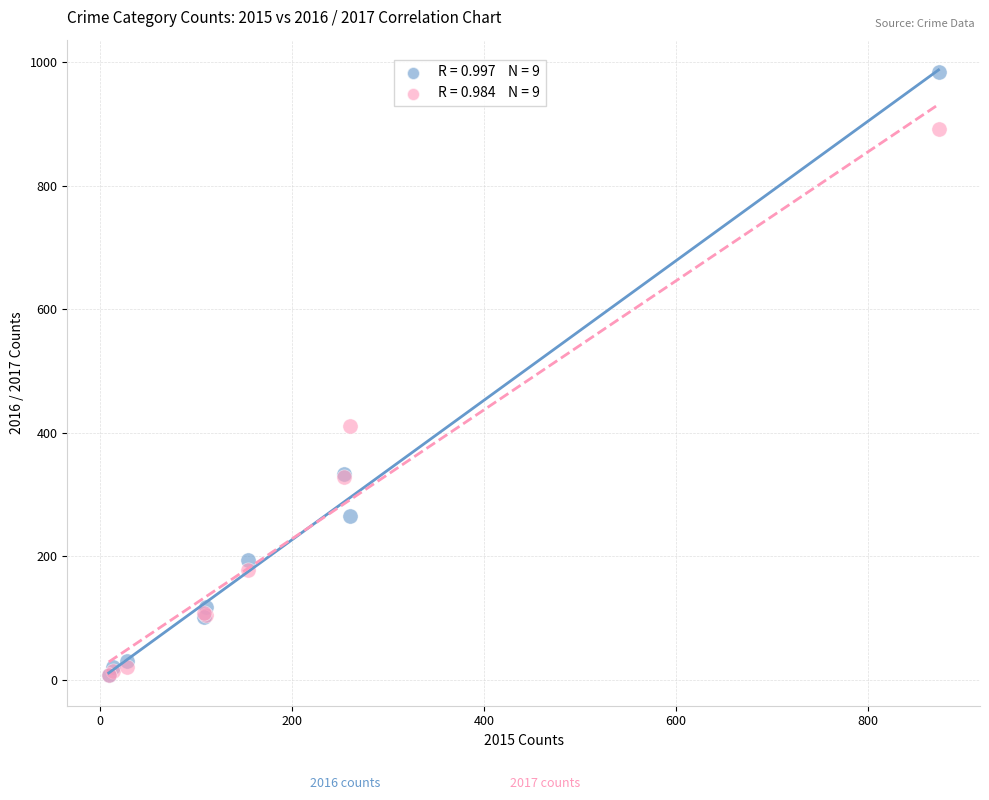

Across all series, what Y value is closest to 495?

411